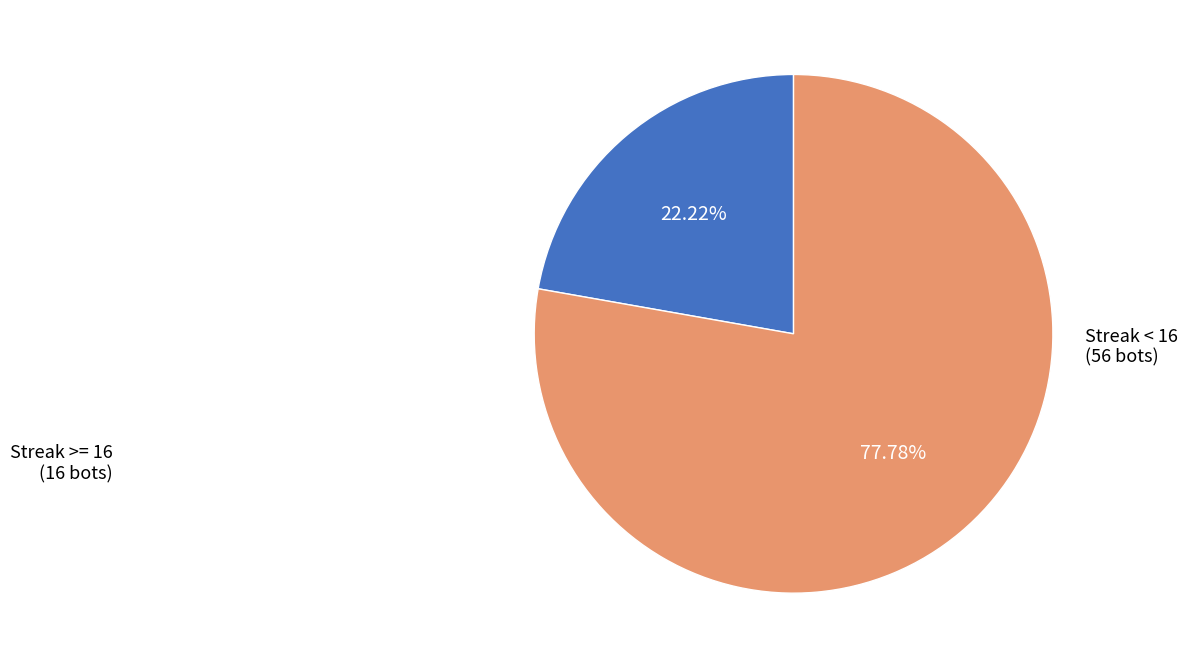

Does any single category account for the majority?

Yes